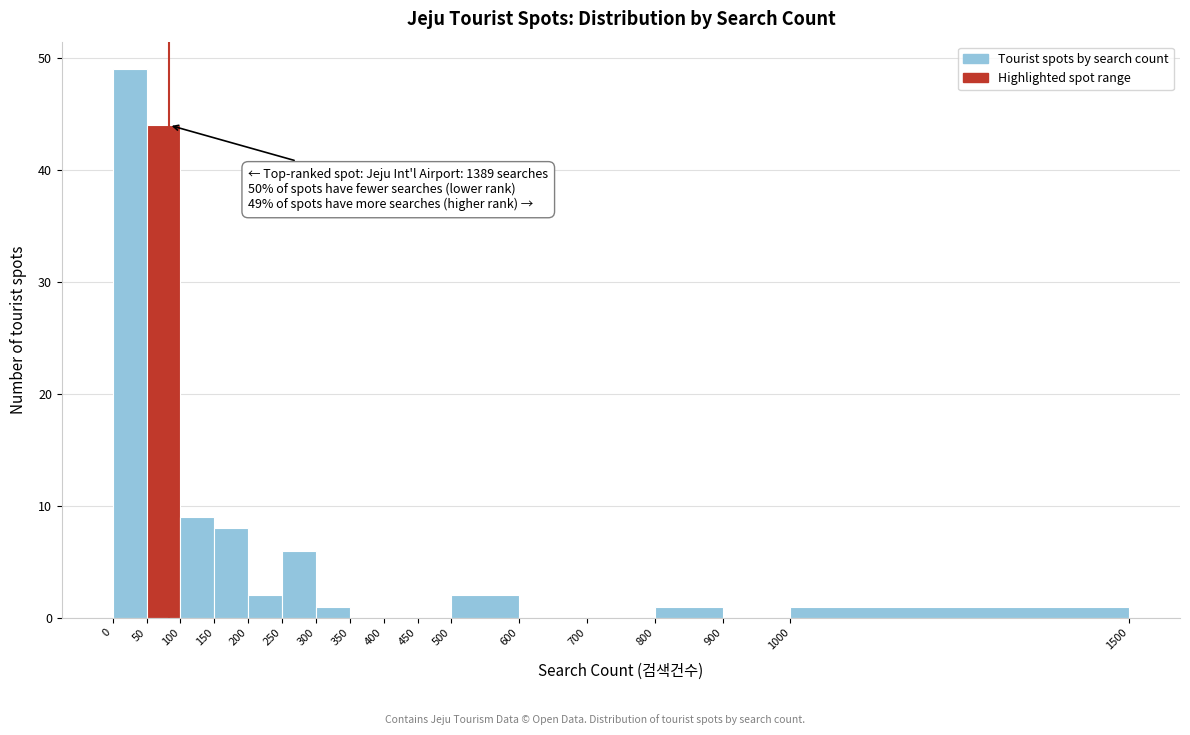

Over which range of the x-axis is the bar tallest?

0 to 50